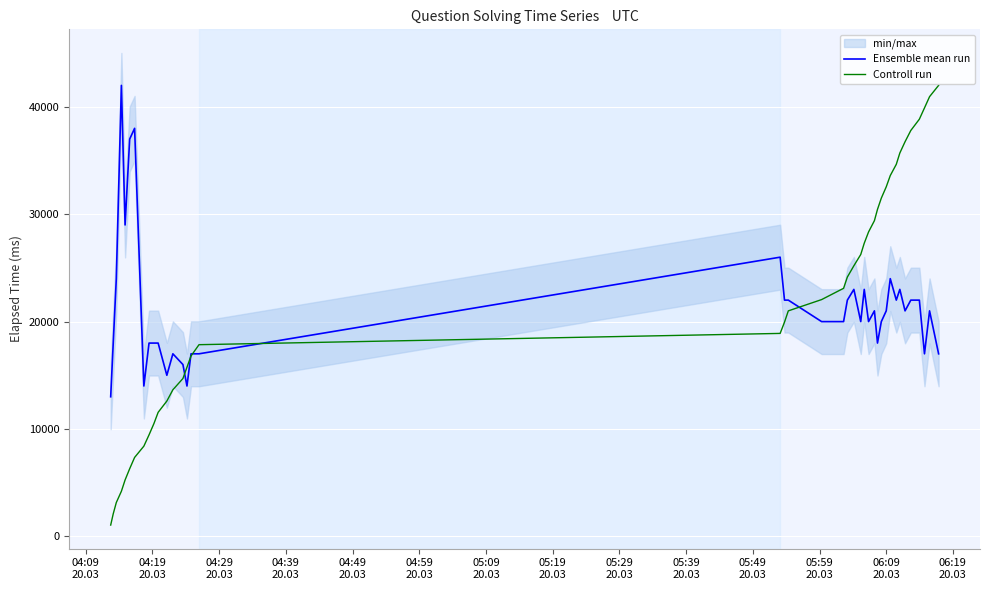

True or false: Ensemble mean run has more than 2 interior local peaks.

True